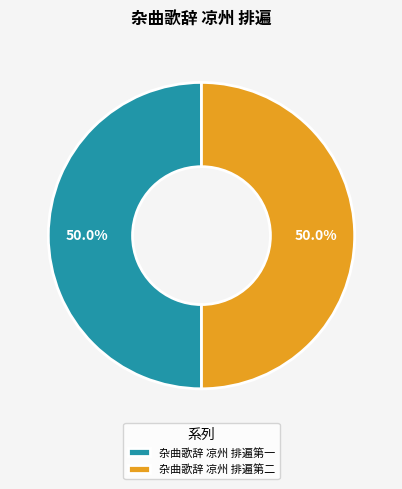

The 杂曲歌辞 凉州 排遍第一 slice represents 50% of the pie. True or false?

True